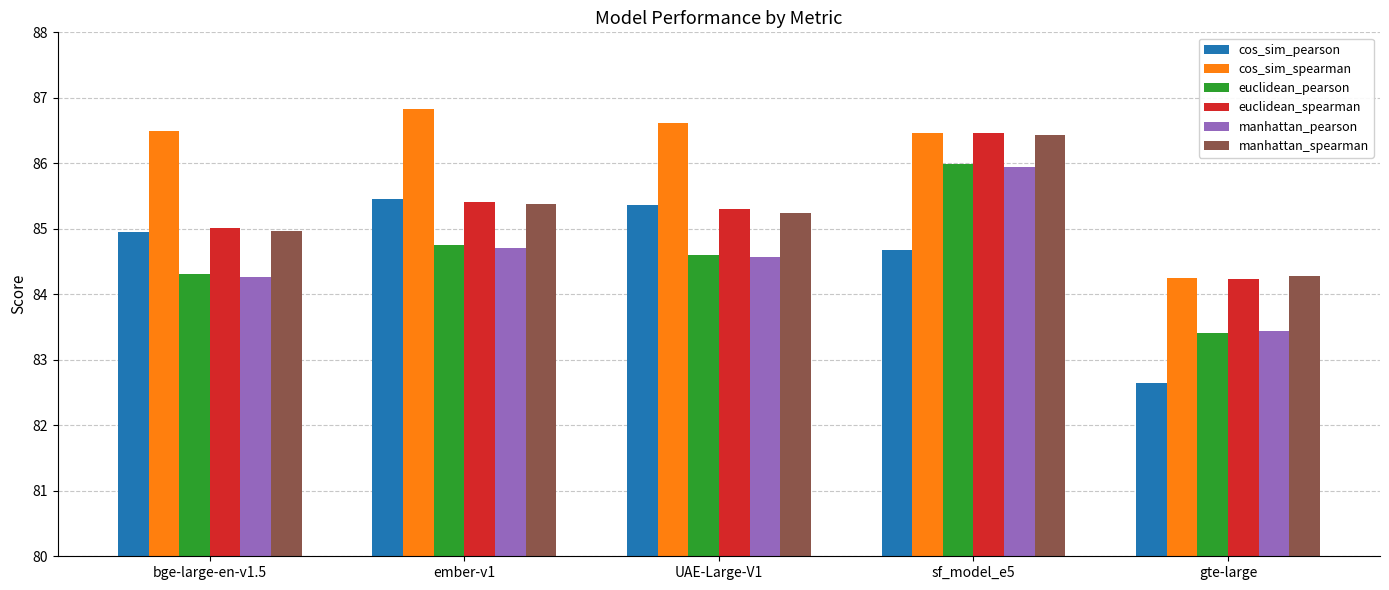

At which label is cos_sim_pearson closest to 84?

sf_model_e5